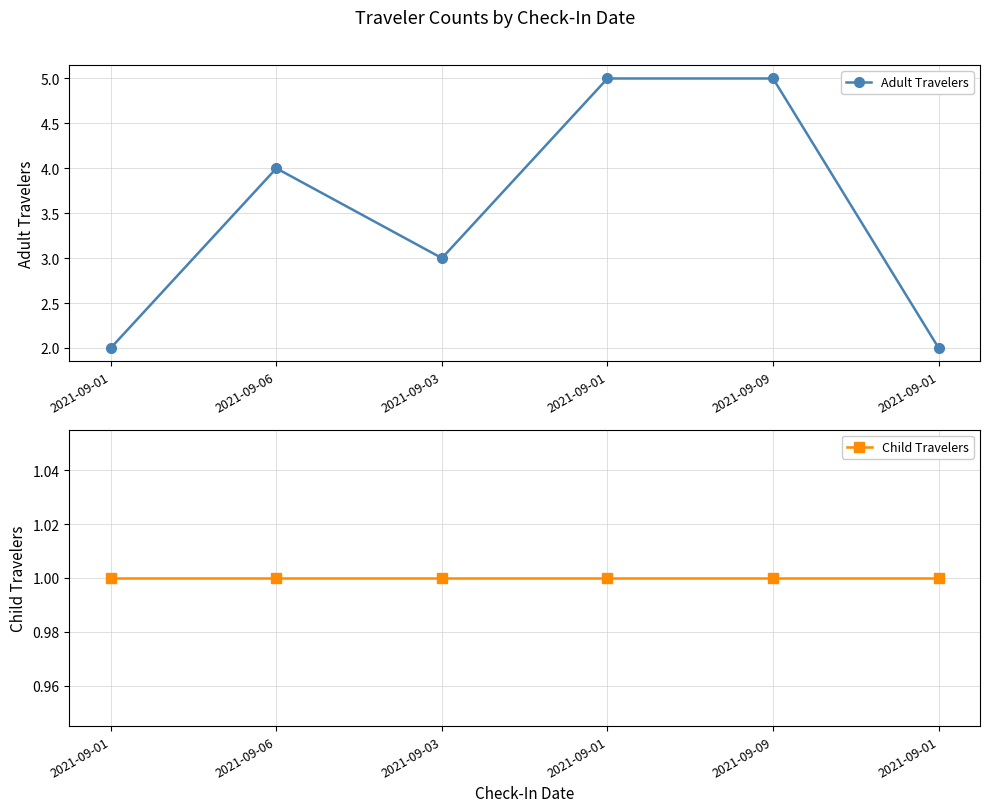

Where is Child Travelers nearest to the value 1?

2021-09-01